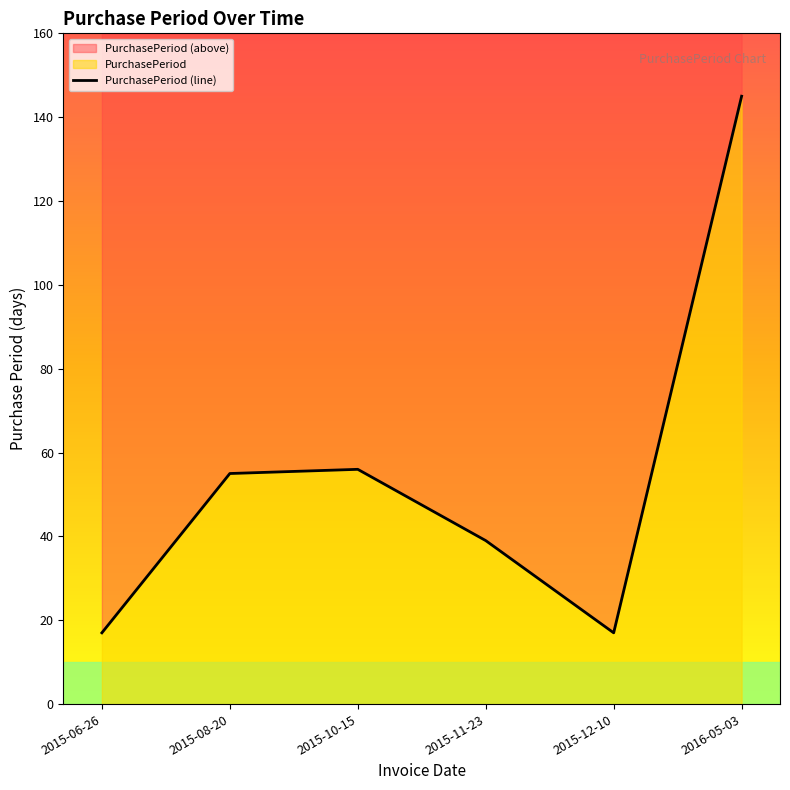

What position from the left is 2015-06-26?

1